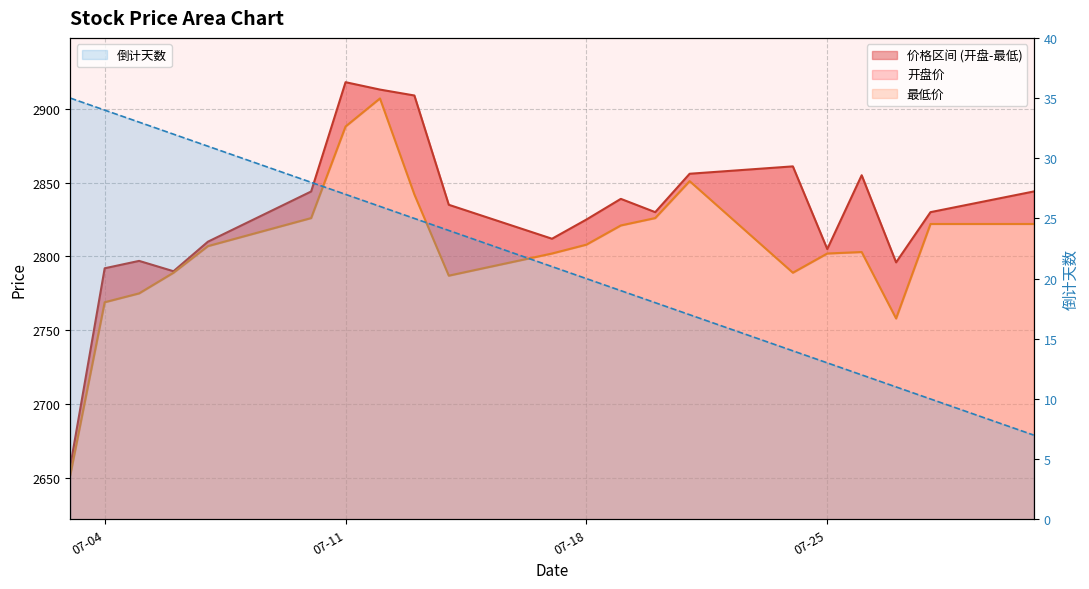

What is the value of the 最低价 point at the 6th from the left?

2826